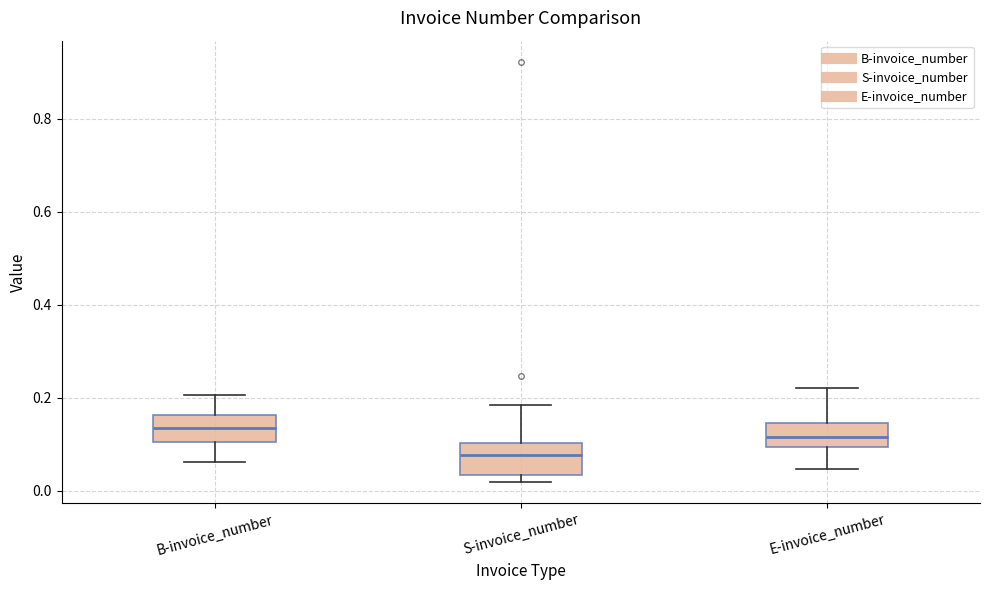

Reading left to right, transcribe this box plot: for each box, give where its median line is, the range the box spans, and where its two whiskers end, as read against the y-axis. The values are not printed on the chart, so give them approximately, as read against the axis.

B-invoice_number: median 0.14, box 0.10 to 0.16, whiskers 0.06 to 0.20
S-invoice_number: median 0.08, box 0.04 to 0.10, whiskers 0.02 to 0.18
E-invoice_number: median 0.12, box 0.10 to 0.14, whiskers 0.04 to 0.22